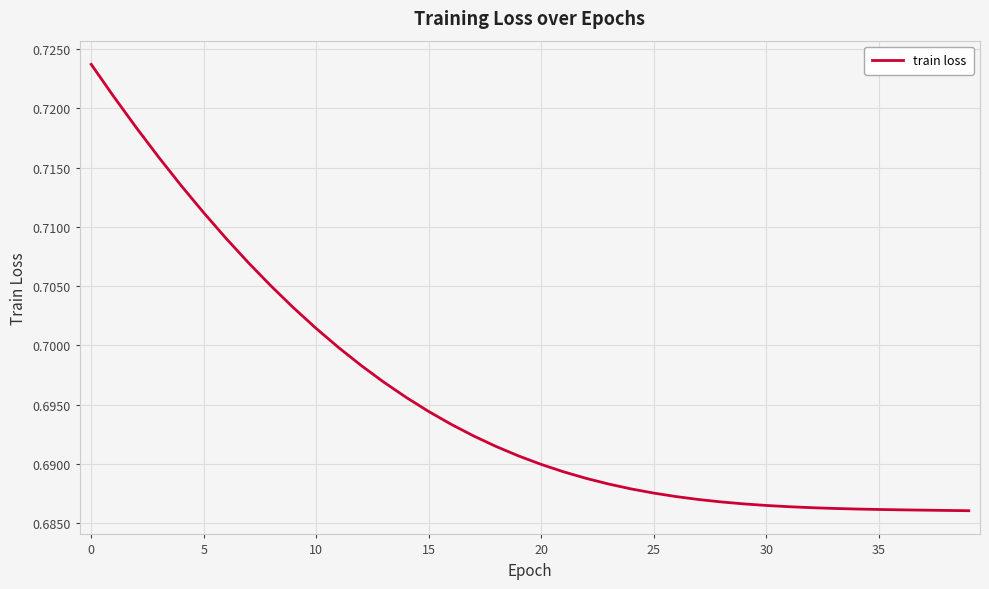

True or false: there are more than 0 points higher than both neighbors.

False